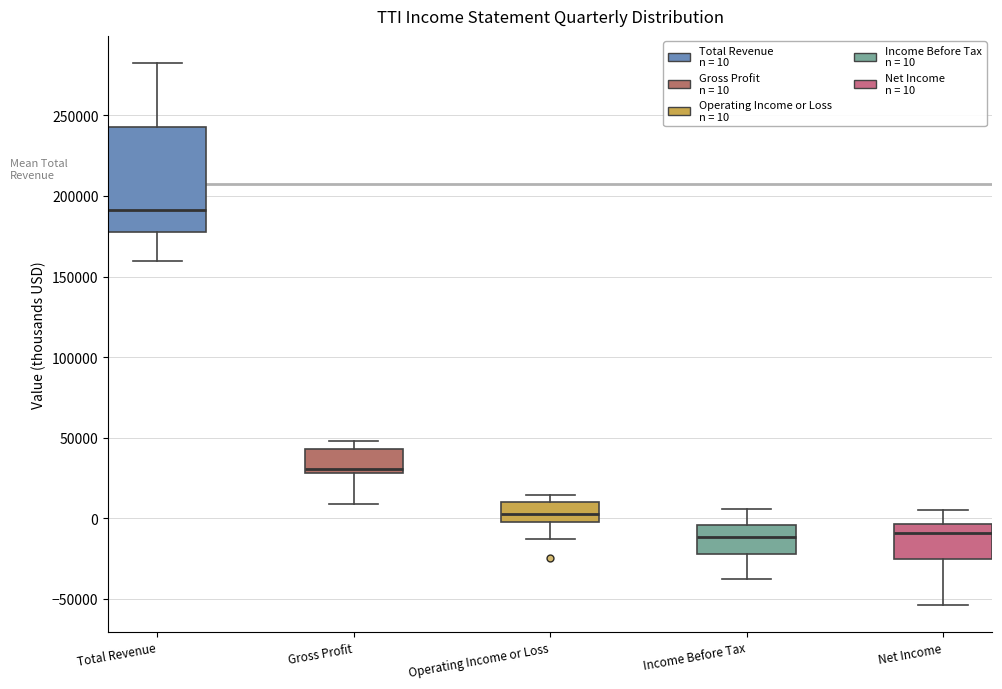

Reading left to right, transcribe this box plot: for each box, give where its median line is, the range the box spans, and where its two whiskers end, as read against the y-axis. The values are not printed on the chart, so give them approximately, as read against the axis.

Total Revenue: median 190000, box 175000 to 245000, whiskers 160000 to 285000
Gross Profit: median 30000 (just above the box's lower edge), box 30000 to 45000, whiskers 10000 to 50000
Operating Income or Loss: median 5000, box 0 to 10000, whiskers -15000 to 15000
Income Before Tax: median -10000, box -20000 to -5000, whiskers -40000 to 5000
Net Income: median -10000, box -25000 to -5000, whiskers -55000 to 5000